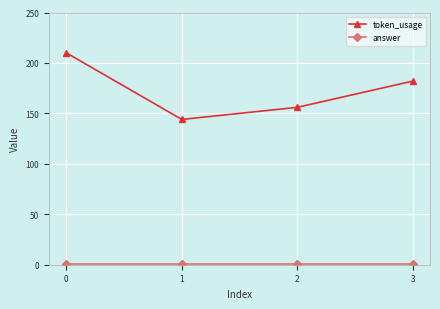

List the labels in order of token_usage value, largest first.

0, 3, 2, 1